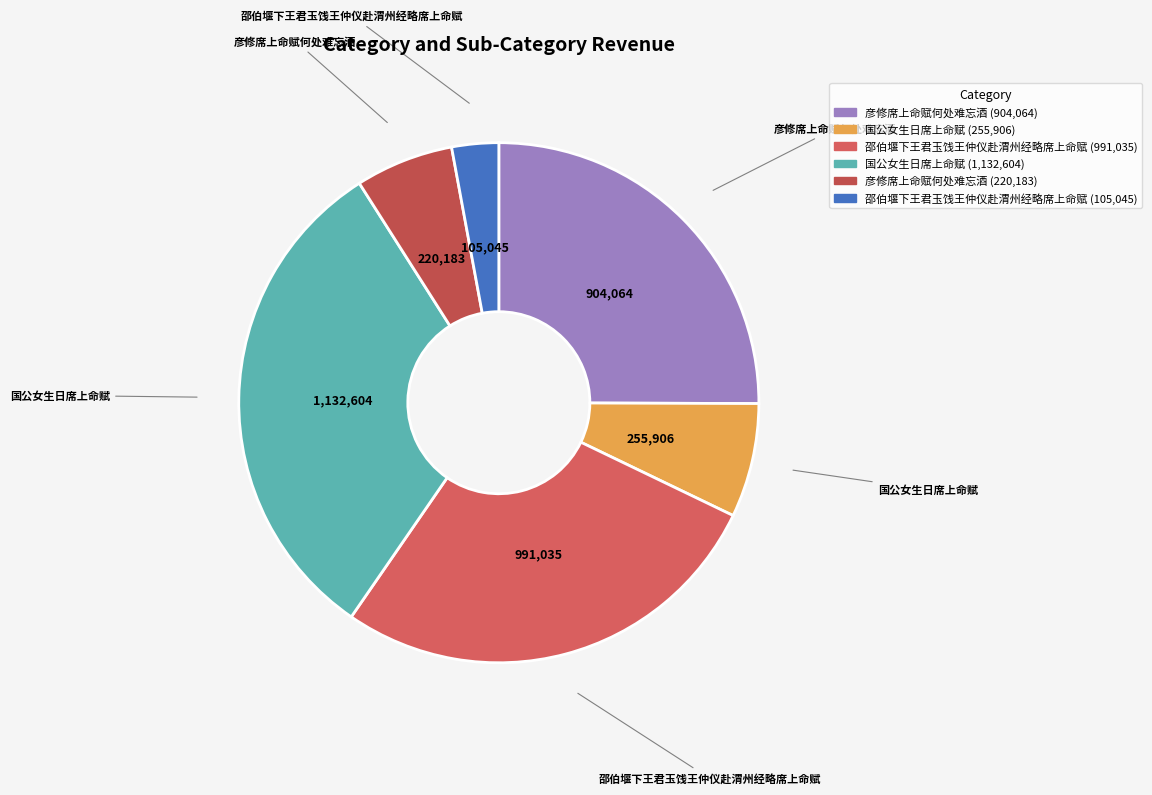

Count the number of slices in the pie.

6